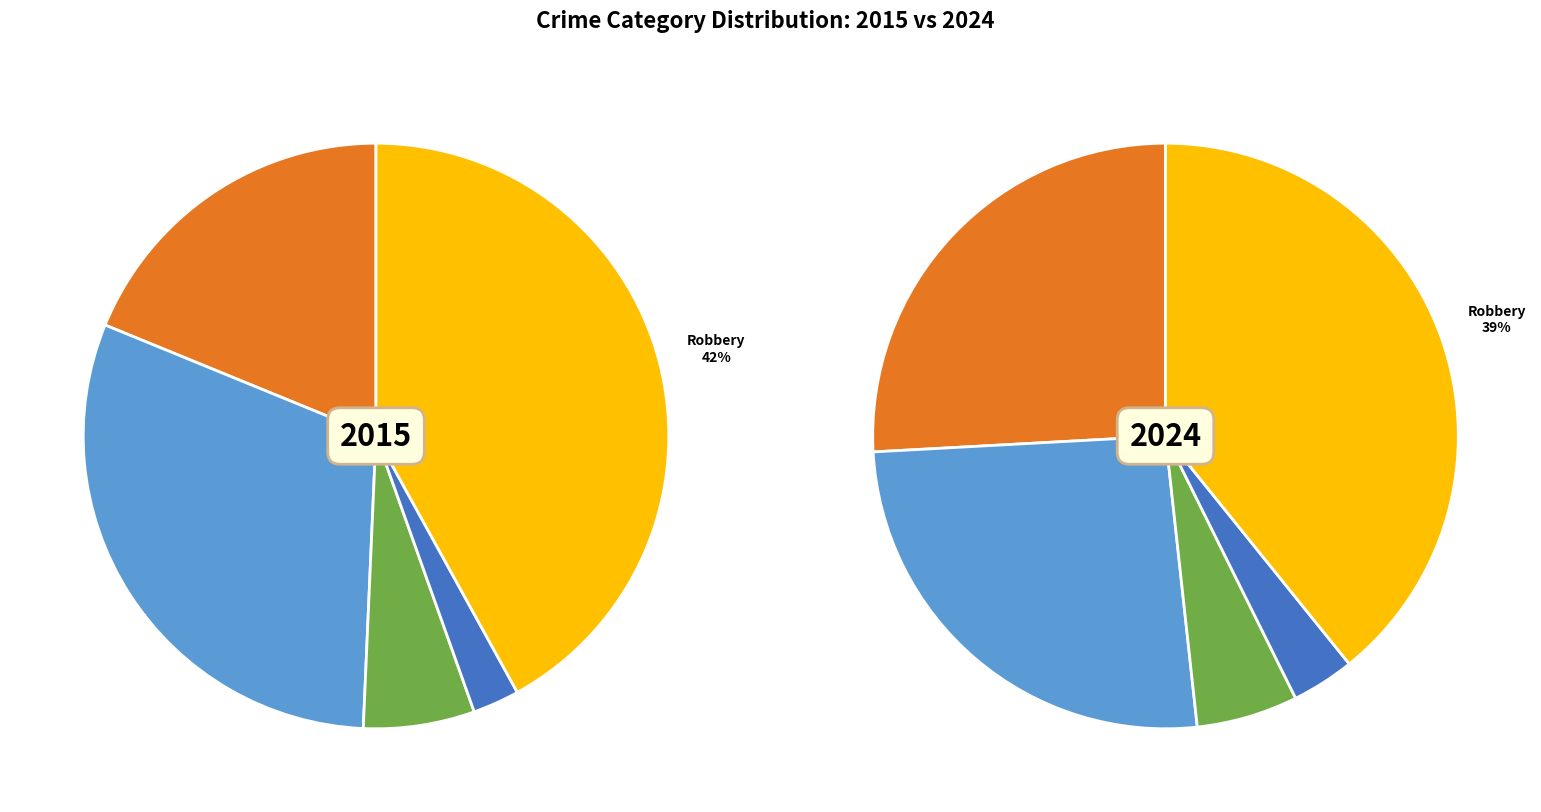

Is the sum of Robbery and Homicide greater than half?

No